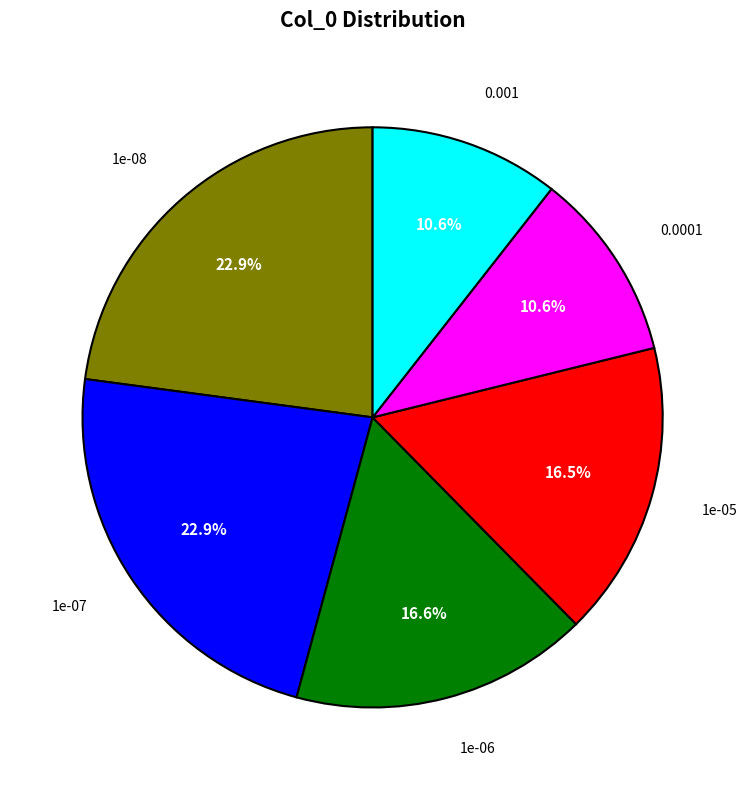

Count the number of slices in the pie.

6